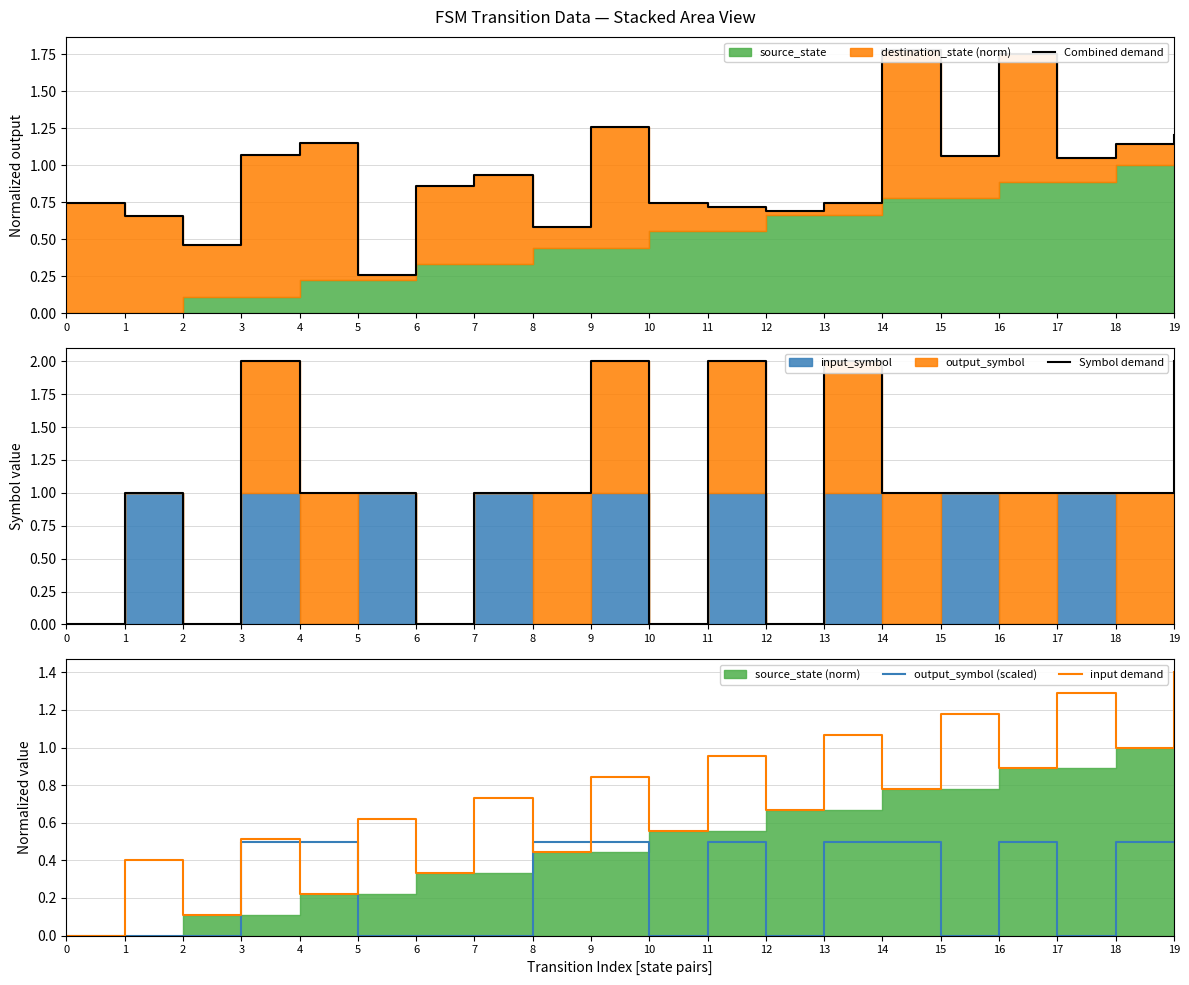

The value of output_symbol (scaled) at 3 is 0.5. True or false?

True